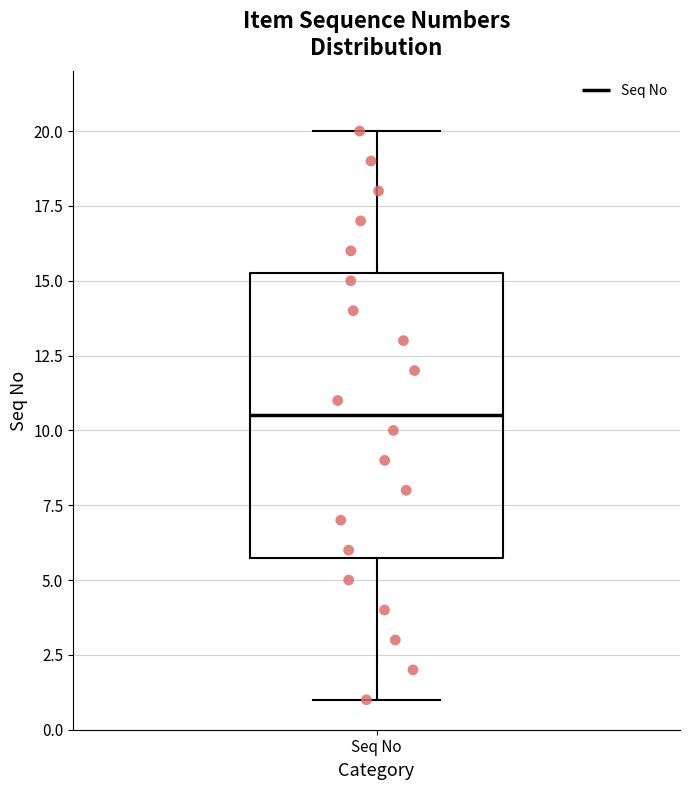

Transcribe this box plot: give where the median line is, the range the box spans, and where the two whiskers end, as read against the y-axis. The values are not printed on the chart, so give them approximately, as read against the axis.

median 10.5, box 6.0 to 15.5, whiskers 1.0 to 20.0